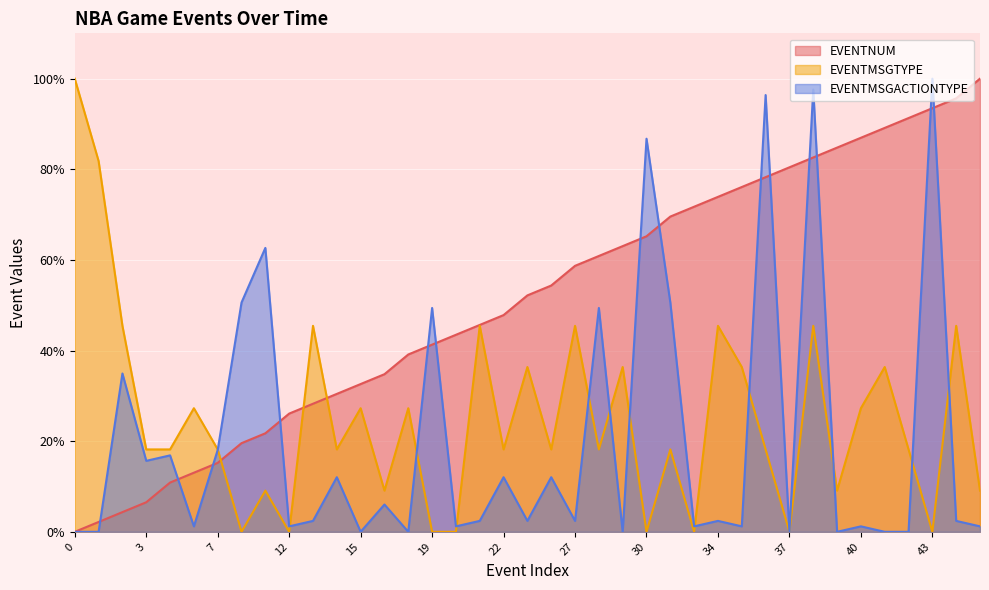

What is the total value across all series at 37?

80.4